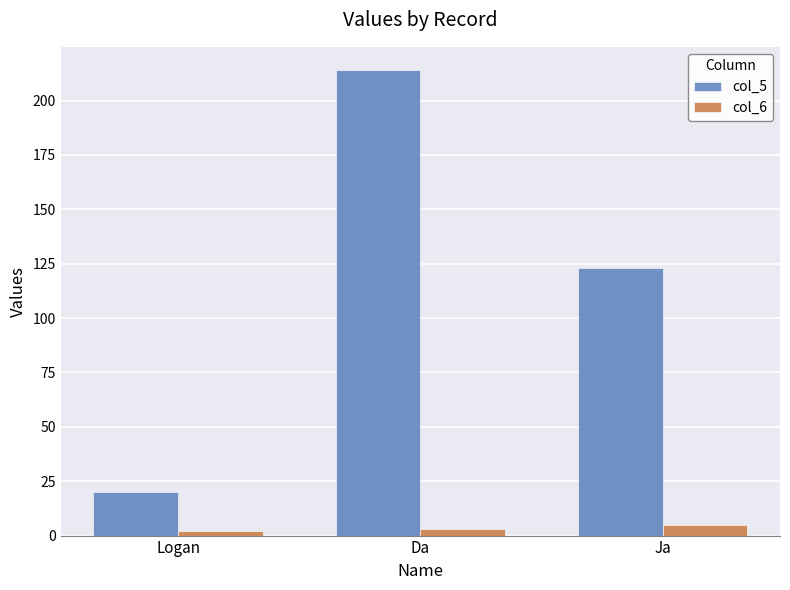

What is the greatest value displayed?

214